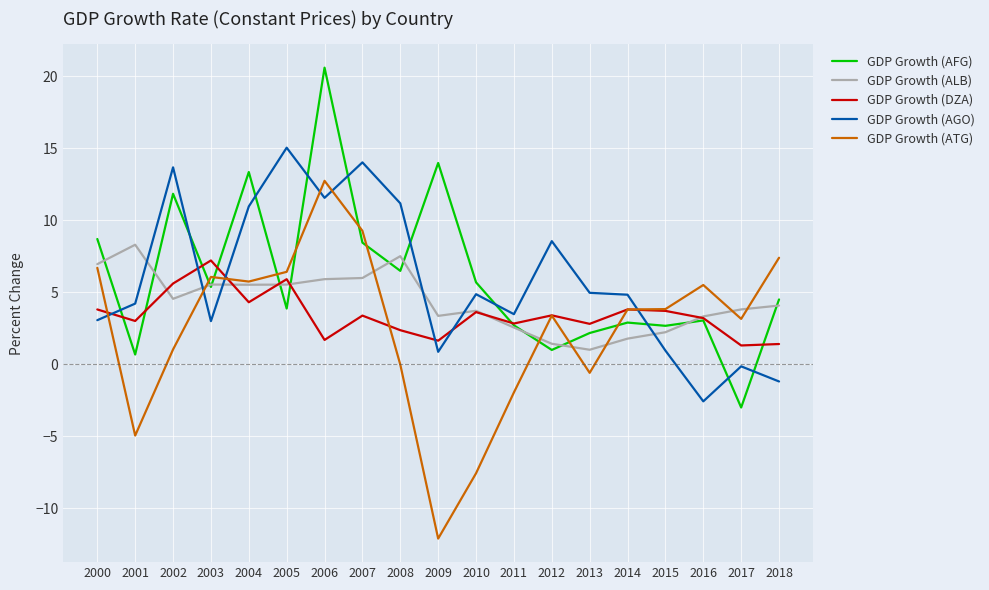

What is the minimum value shown in the chart?

-12.1